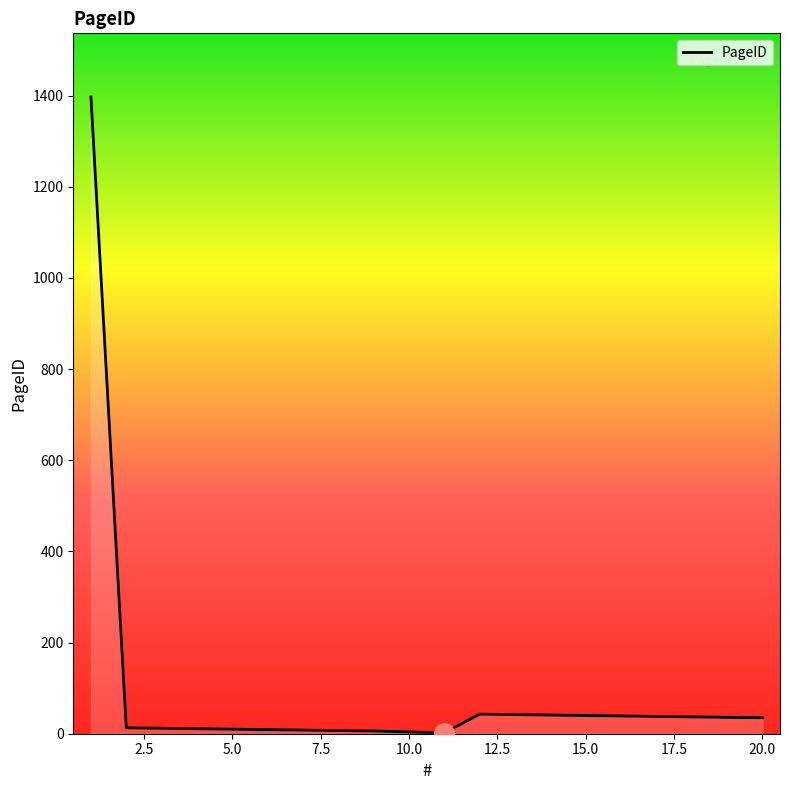

What is the difference between the maximum and minimum values?

1395